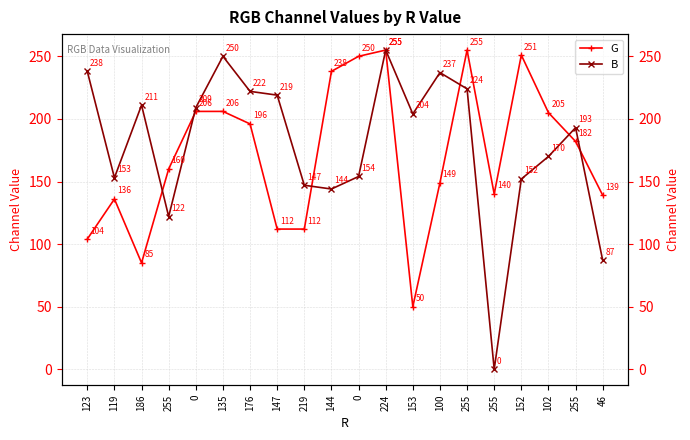

What is the value of the G point at the 8th from the left?

112